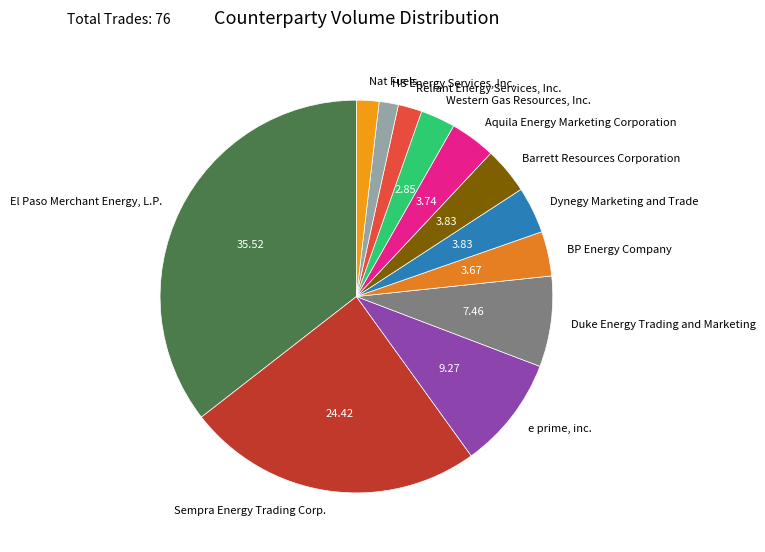

Which category has the biggest portion of the pie?

El Paso Merchant Energy, L.P.